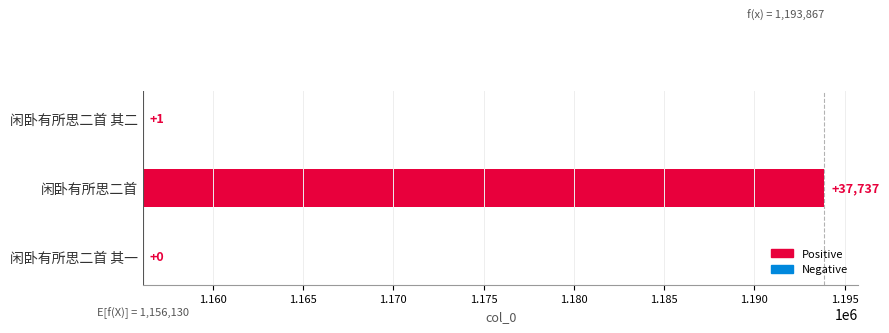

What is the difference between the maximum and minimum values?

37737